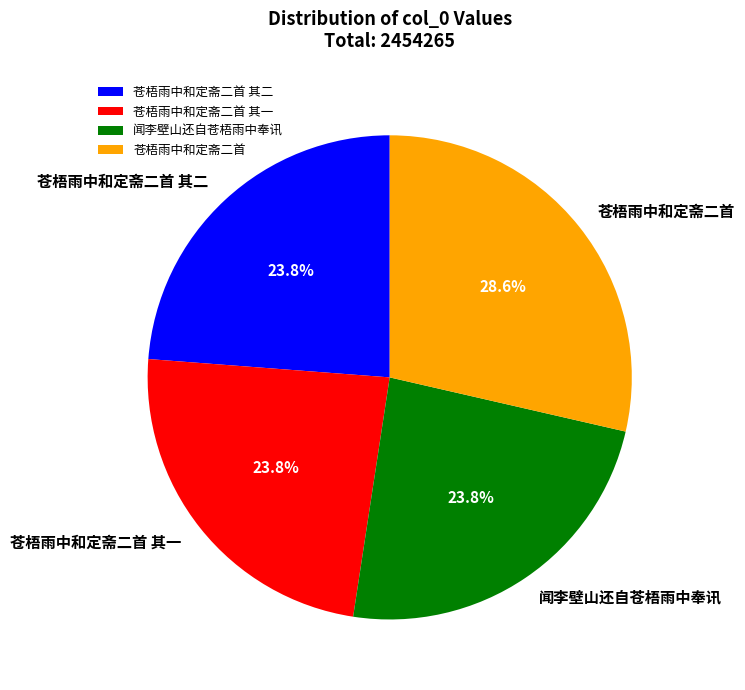

Combined, what portion of the pie is 苍梧雨中和定斋二首 其一 and 苍梧雨中和定斋二首 其二?

47.6%